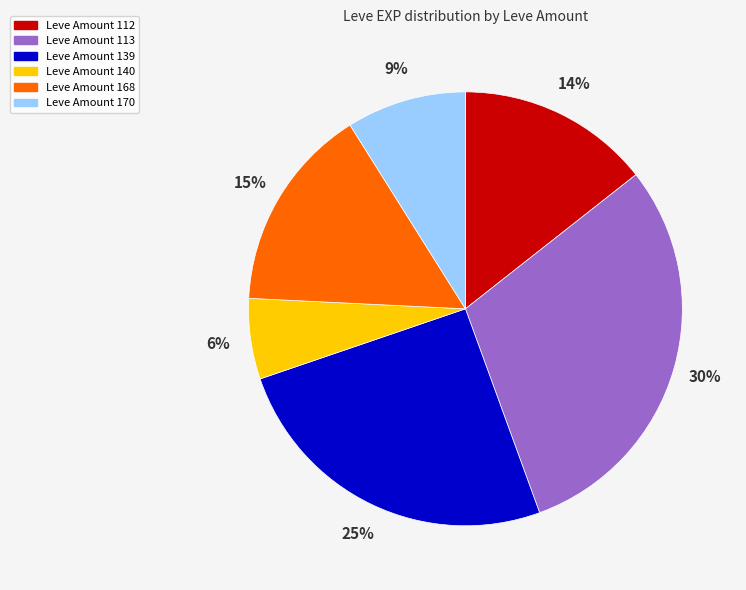

Is there a majority slice in this chart?

No